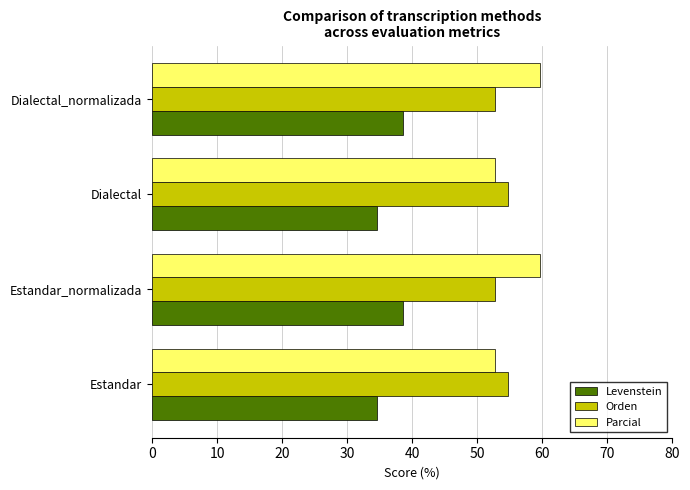

What is the total value across all series at Dialectal?

142.2